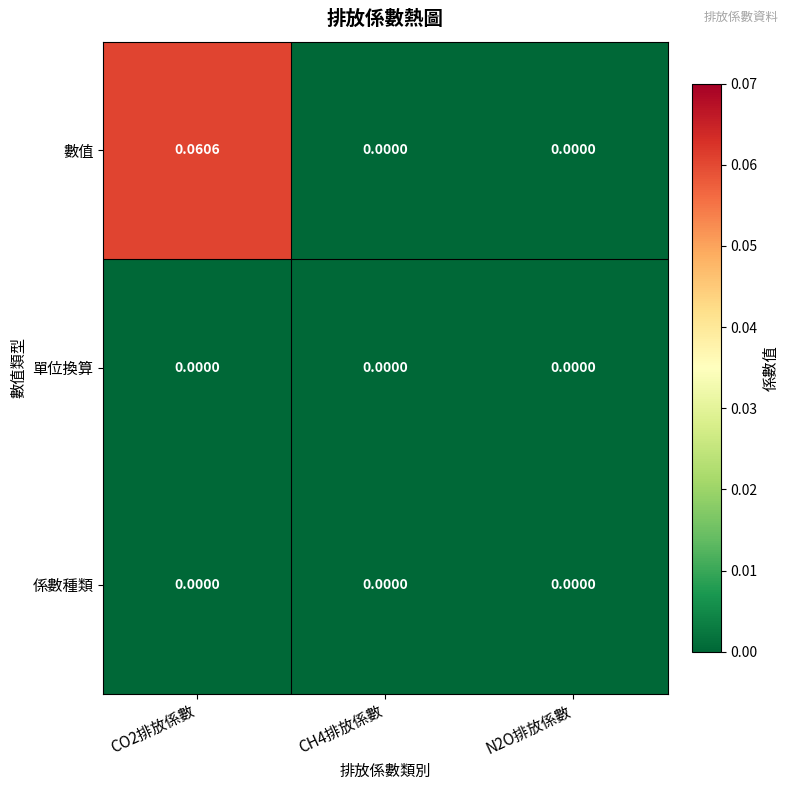

Which series has the widest spread of values?

數值